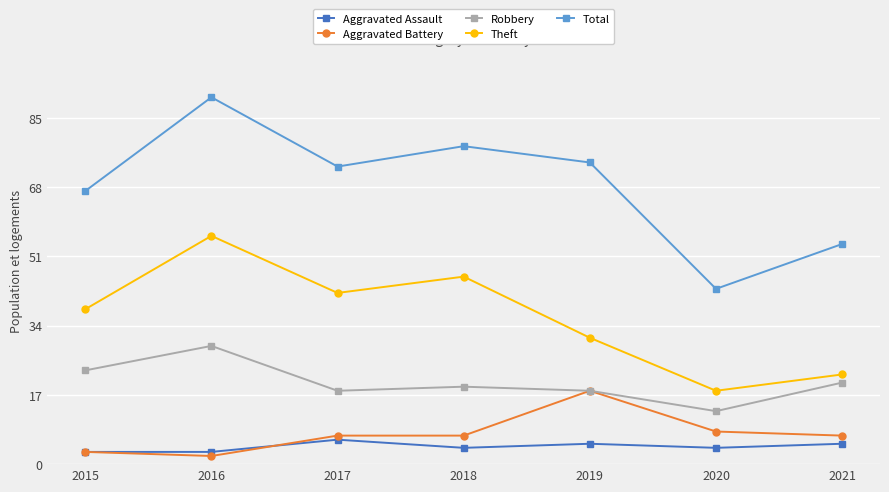

Is this an area chart (filled region under the line)?

No